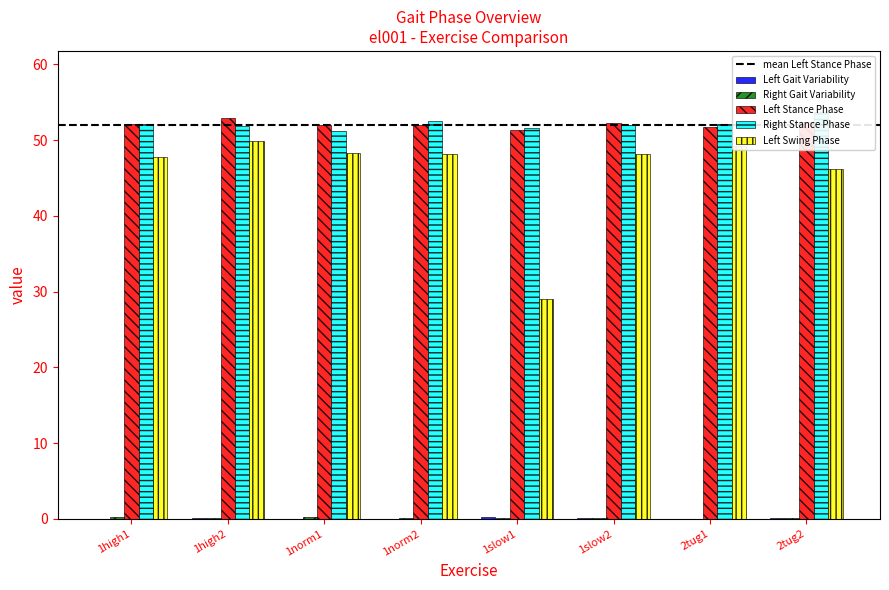

Reading right to left, transcribe all the data shown in this chart.

Left Gait Variability: 2tug2=0.1	2tug1=0.0	1slow2=0.1	1slow1=0.2	1norm2=0.0	1norm1=0.0	1high2=0.2	1high1=0.0
Right Gait Variability: 2tug2=0.2	2tug1=0.0	1slow2=0.1	1slow1=0.1	1norm2=0.1	1norm1=0.2	1high2=0.2	1high1=0.3
Left Stance Phase: 2tug2=52.4	2tug1=51.8	1slow2=52.3	1slow1=51.4	1norm2=52.0	1norm1=52.0	1high2=52.9	1high1=52.1
Right Stance Phase: 2tug2=53.7	2tug1=52.1	1slow2=52.0	1slow1=51.6	1norm2=52.6	1norm1=51.2	1high2=51.8	1high1=52.1
Left Swing Phase: 2tug2=46.2	2tug1=49.2	1slow2=48.2	1slow1=29.0	1norm2=48.1	1norm1=48.3	1high2=49.8	1high1=47.8